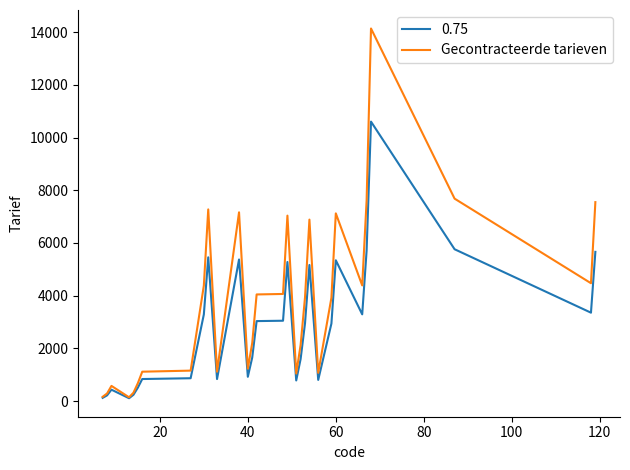

List the series in order of their overall mean, highest first.

Gecontracteerde tarieven, 0.75